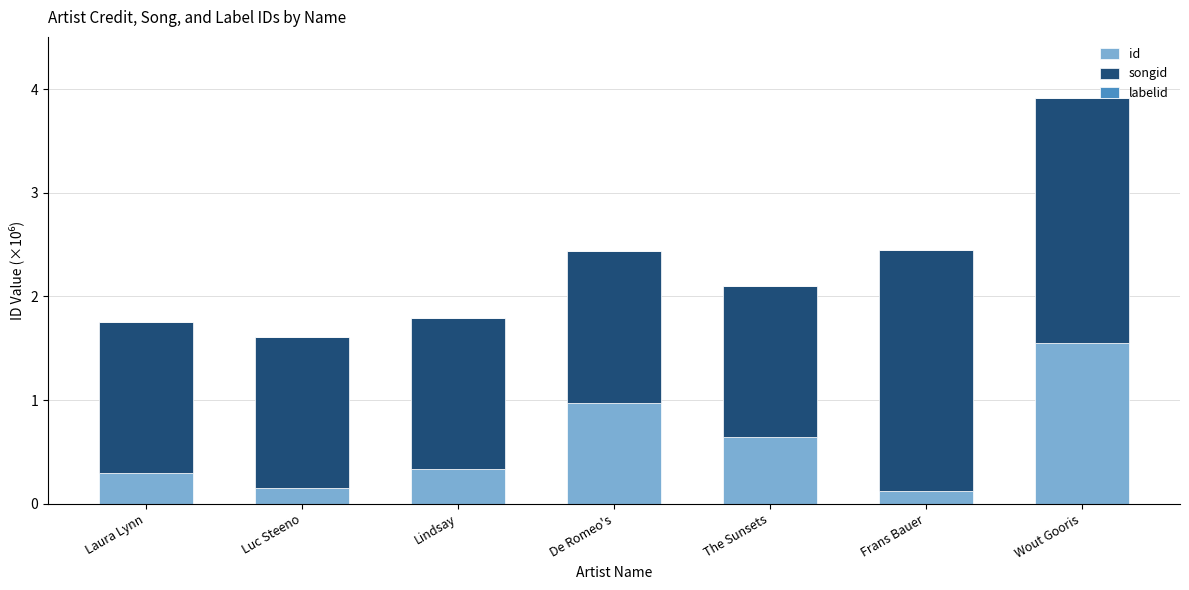

What is the sum of all id values?

4.1